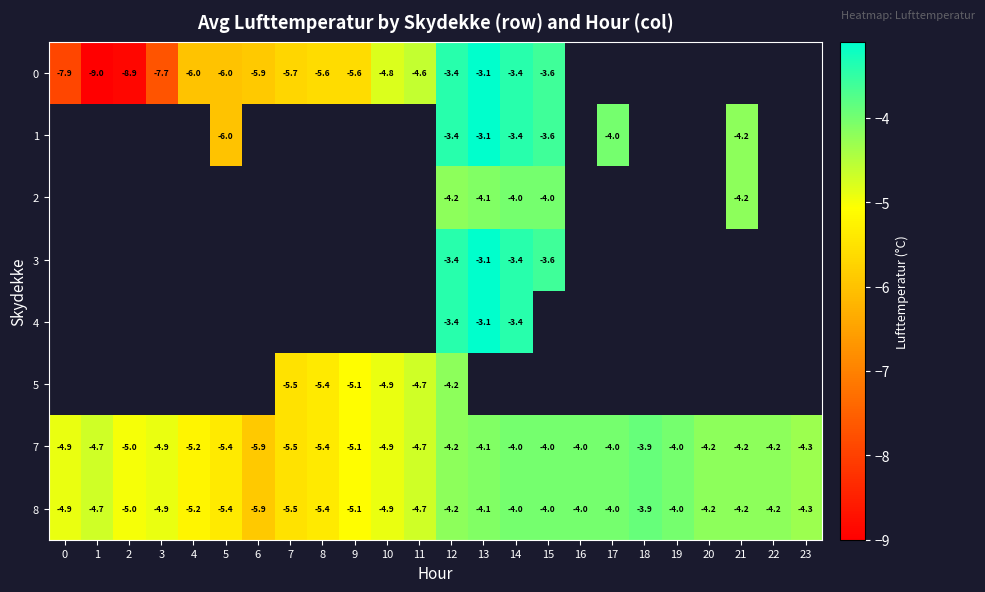

Is it true that 7 equals -4.2 at 12?

True